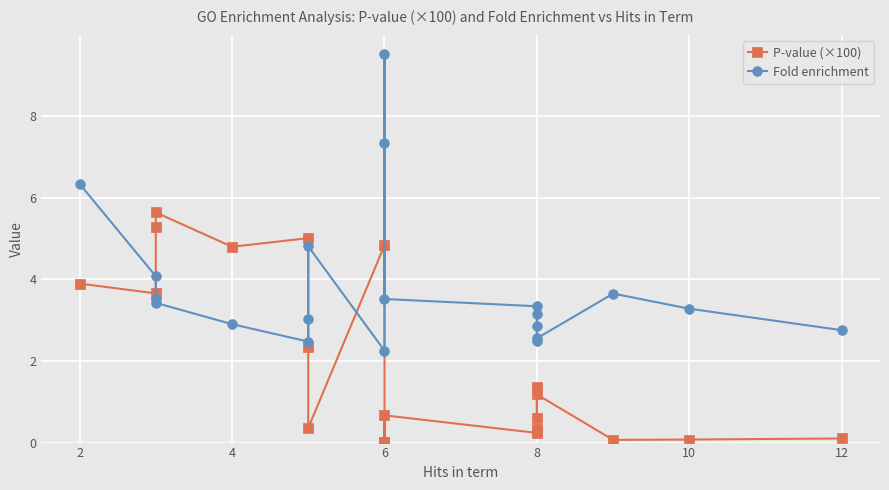

Which series changed the most between 6 and 14?

P-value (×100)